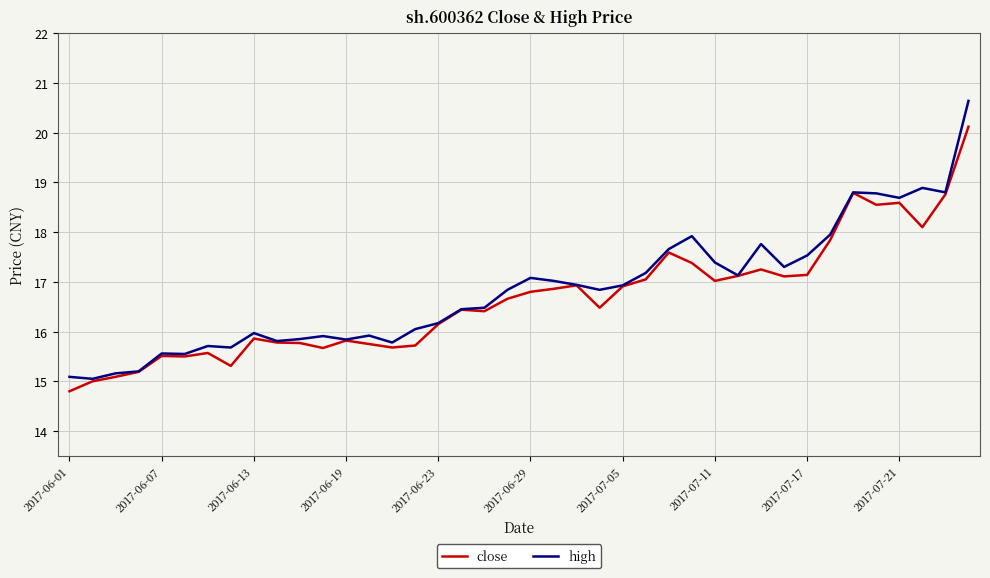

What is the smallest value displayed?

14.8